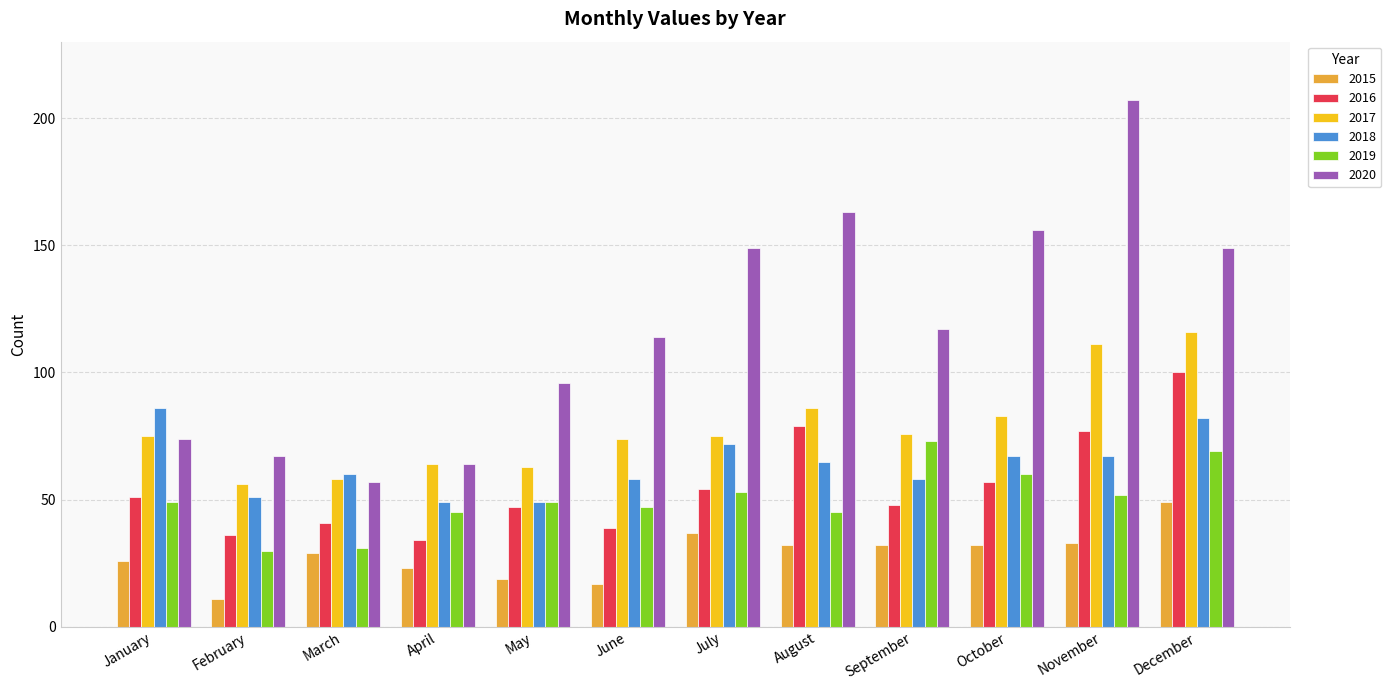

How many values in the 2016 series are below 51?

6